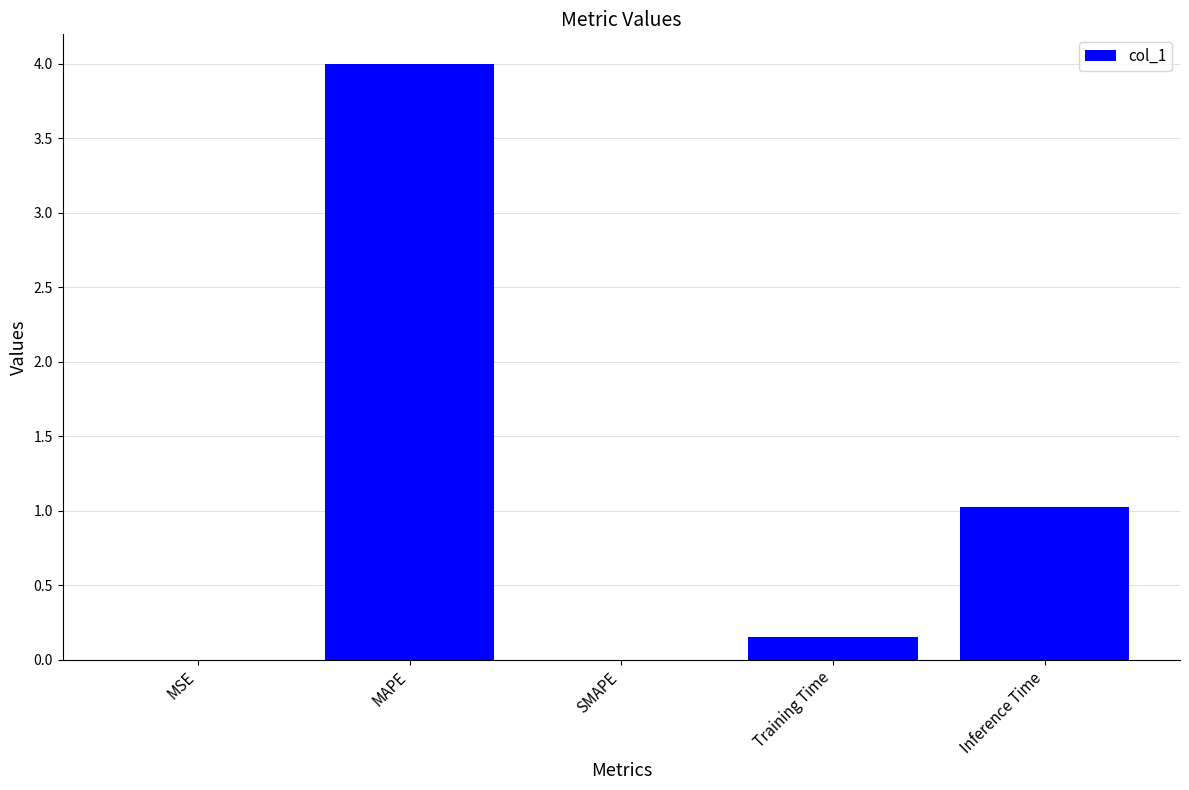

Between Training Time and SMAPE, which is larger?

Training Time